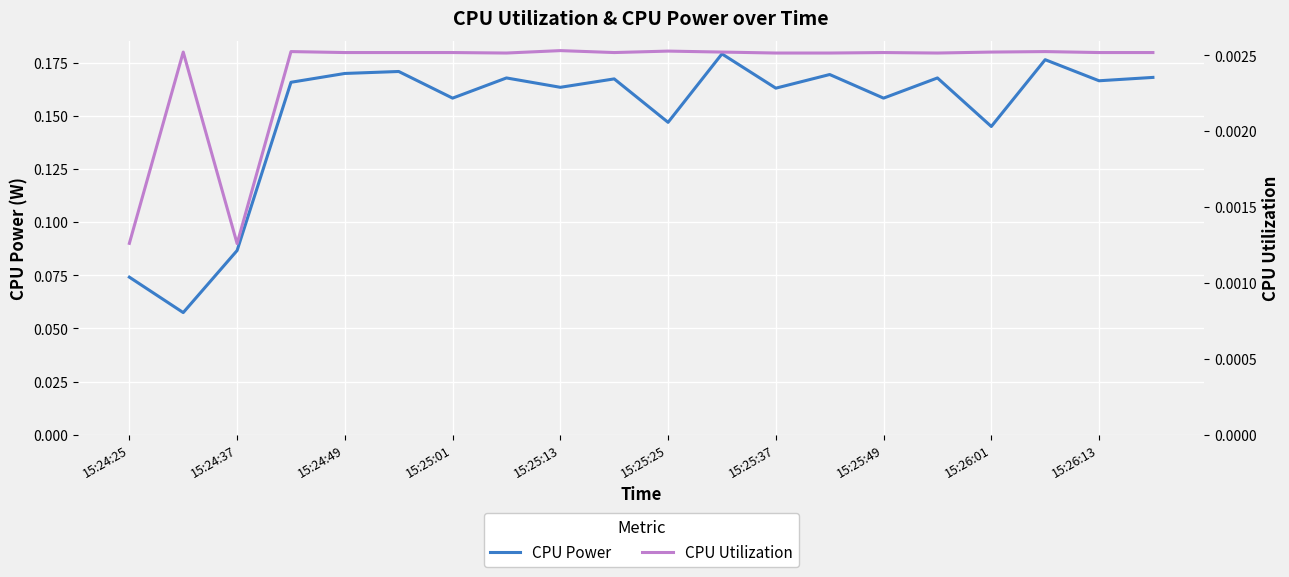

What is the approximate value of CPU Power at 15:24:25?

0.1